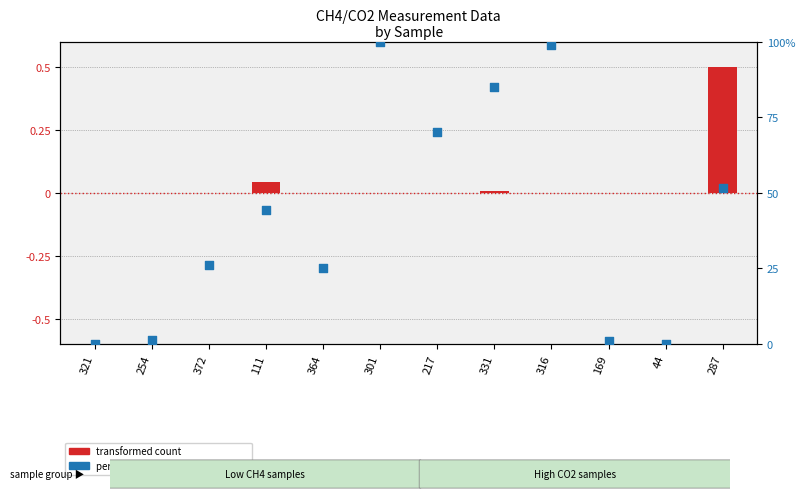

Is the value of transformed count at 301 greater than the value of percentile rank within the sample at 254?

No